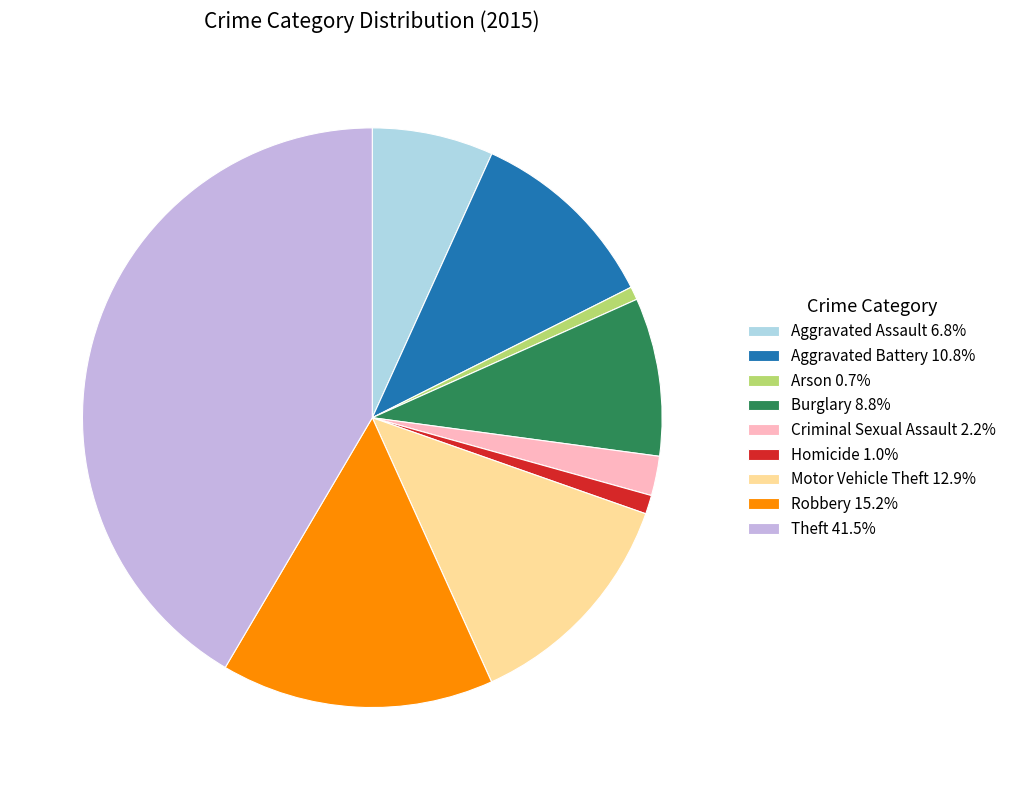

Do Criminal Sexual Assault 2.2% and Homicide 1.0% together represent more than half of the pie?

No